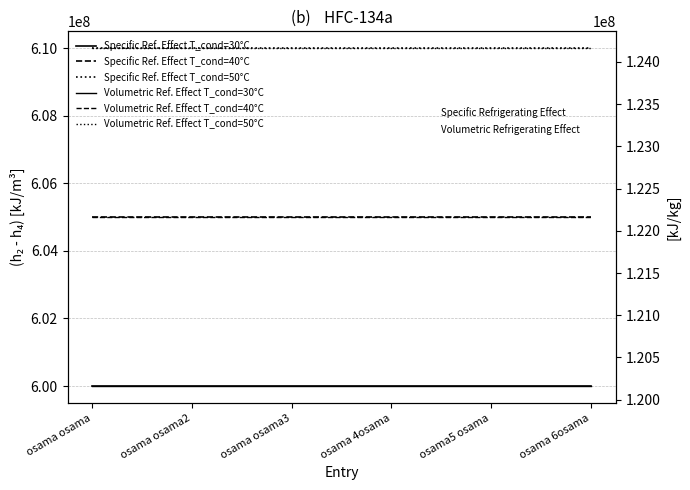

What is the value of the Specific Ref. Effect T_cond=50°C point at the 6th from the left?

609999999